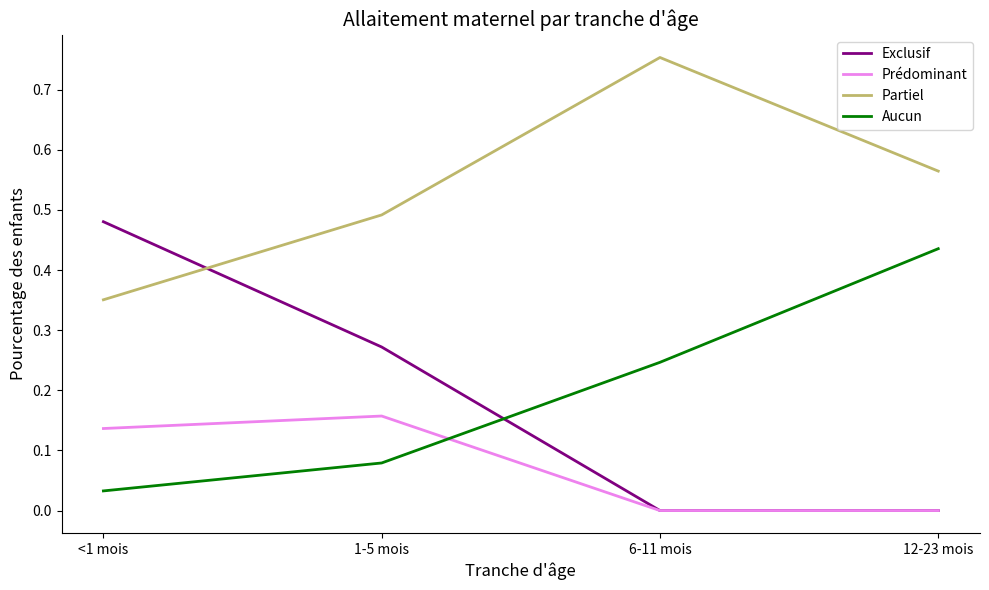

What position from the left is 6-11 mois?

3